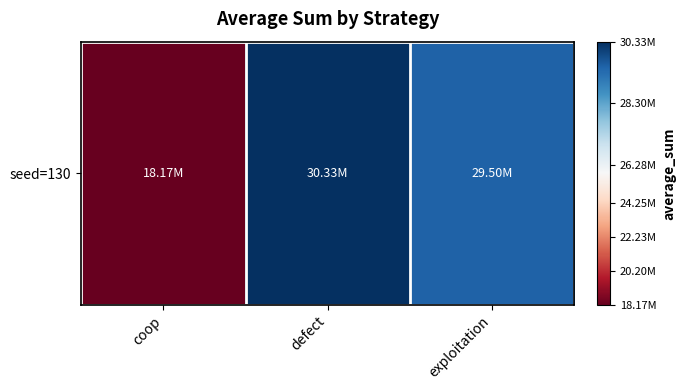

Is it true that the value at coop is 5150298?

False